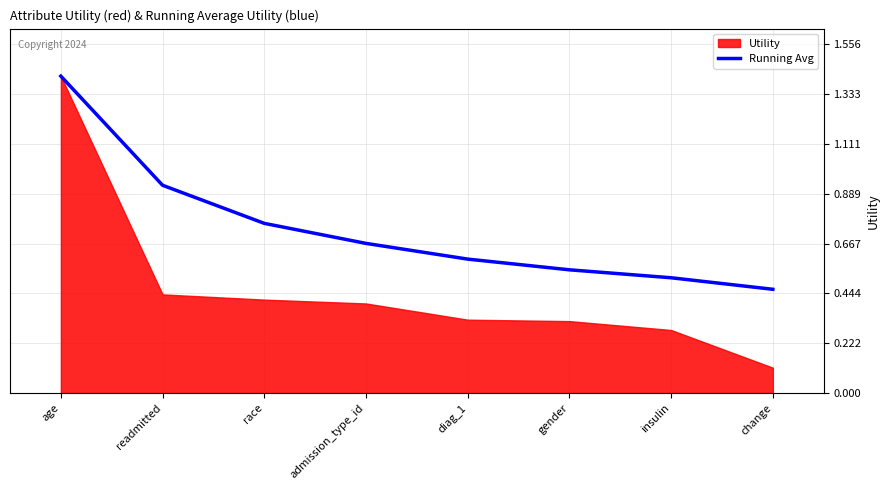

At which category does the chart reach its peak across all series?

age